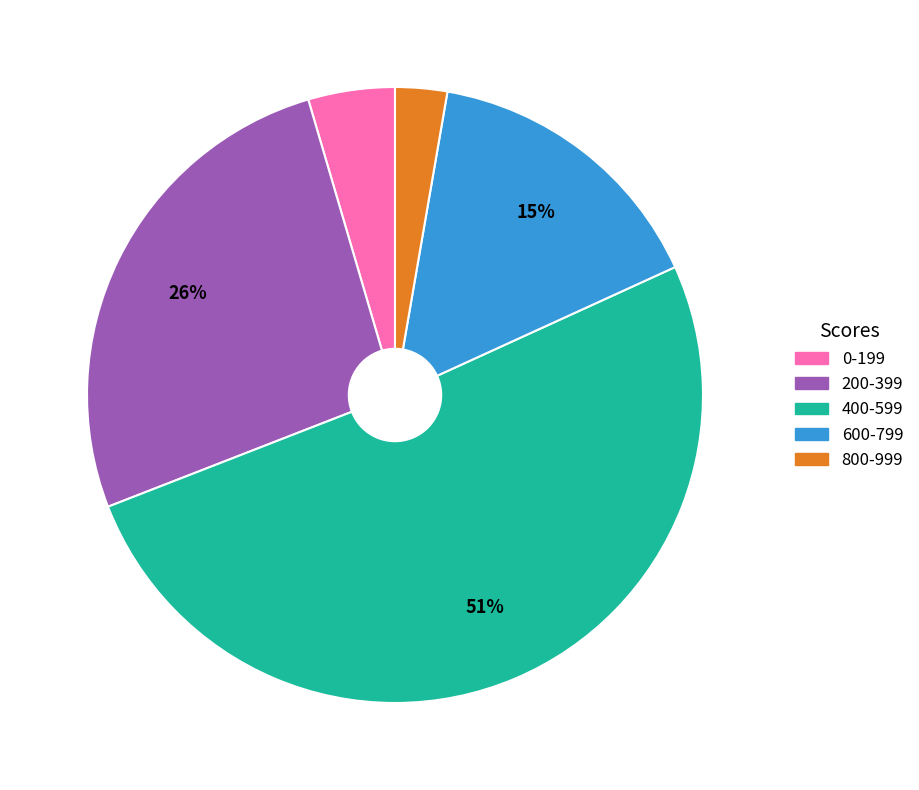

What is the smallest slice in the pie chart?

800-999